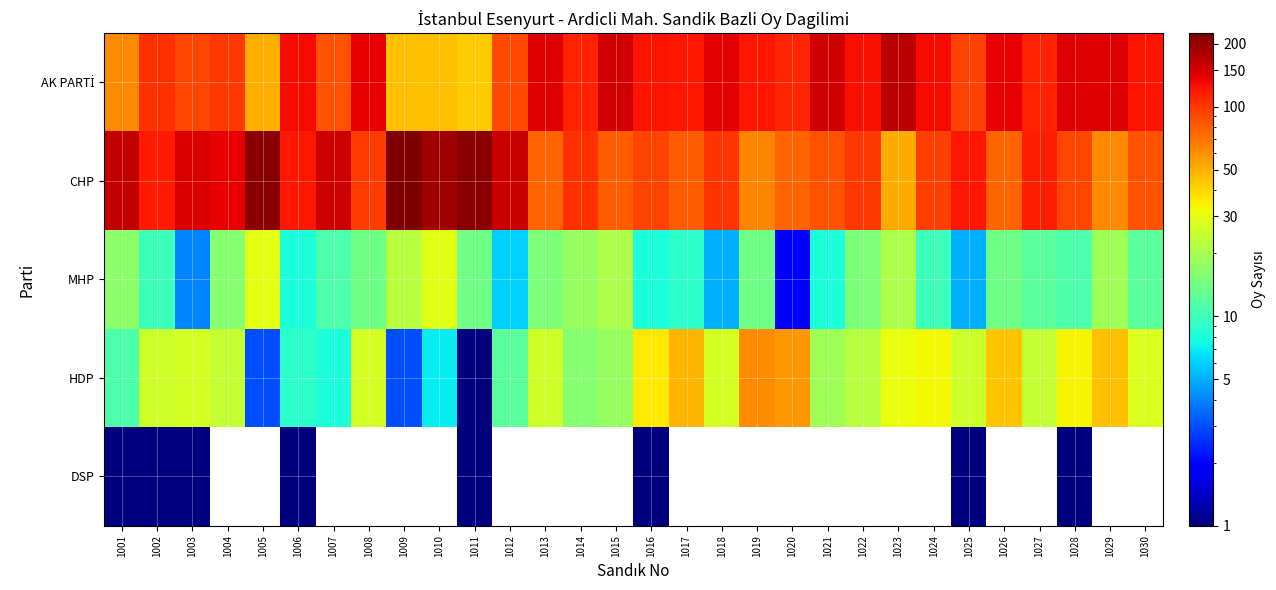

At which category is the sum across all series the highest?

1005